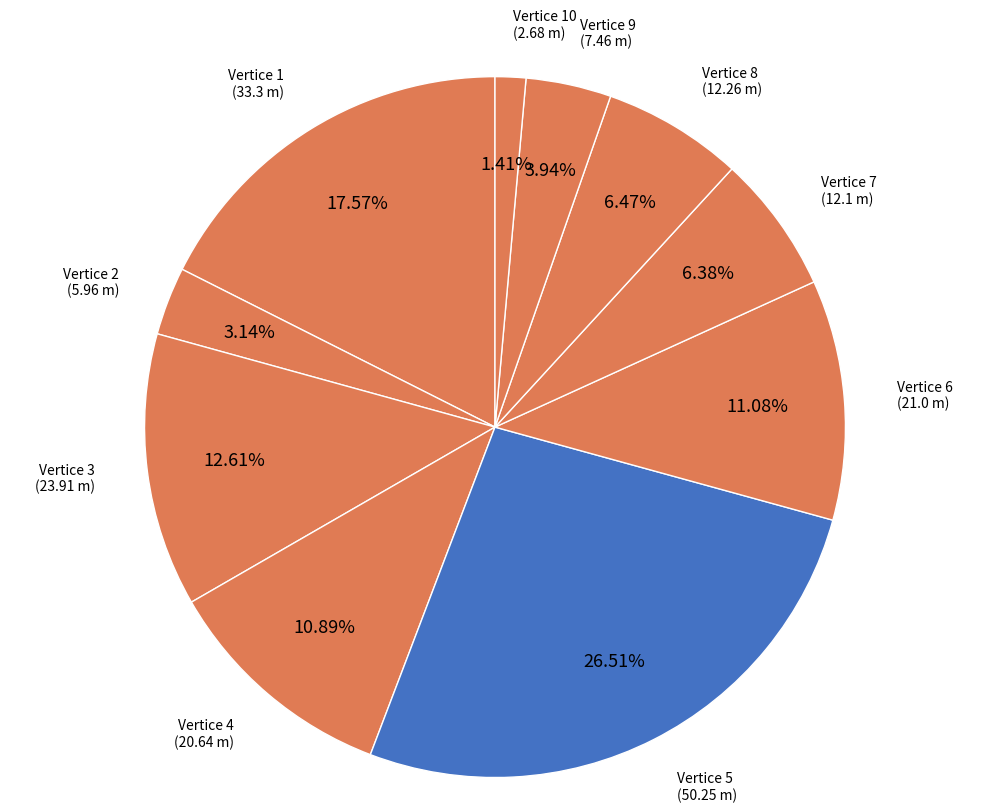

Is the sum of Vertice 6 (21.0 m) and Vertice 9 (7.46 m) greater than half?

No